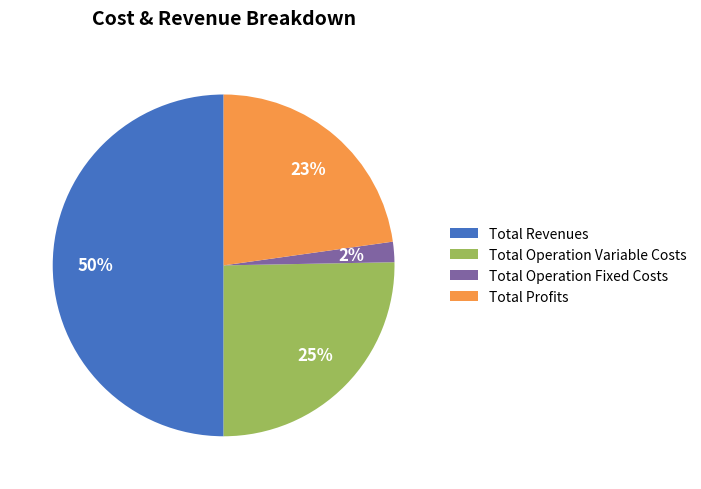

What percentage is the Total Profits slice, to the nearest percent?

23%